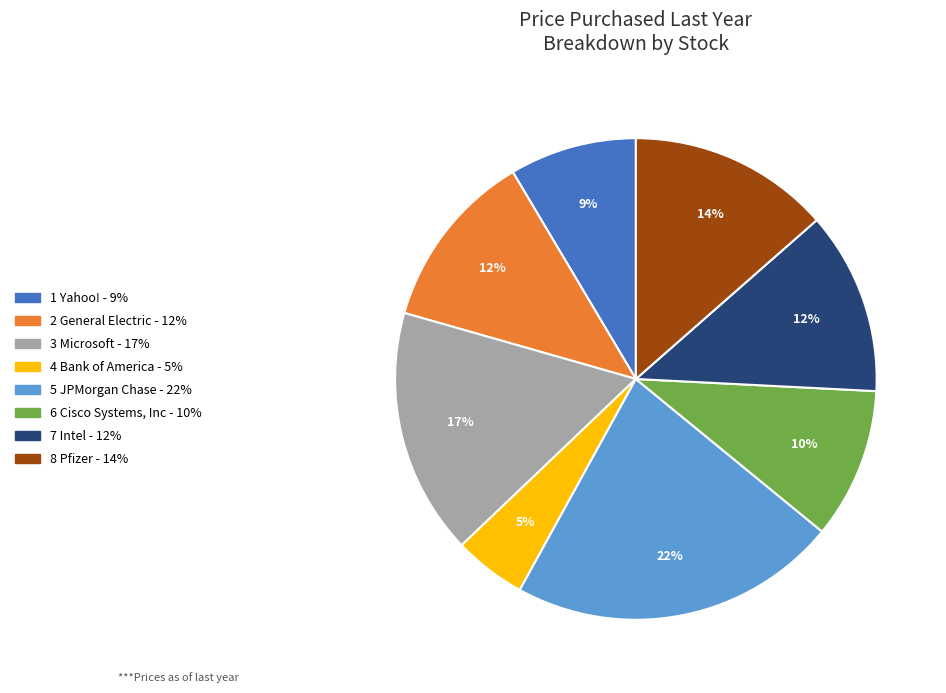

Is the sum of 6 Cisco Systems, Inc and 4 Bank of America greater than half?

No